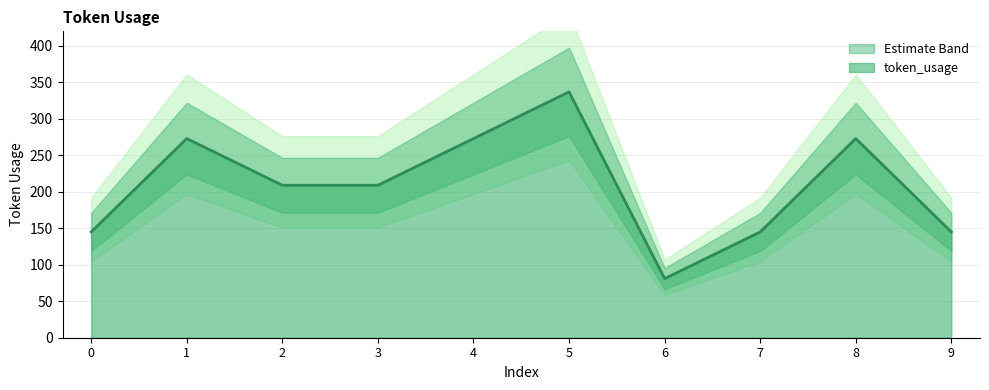

True or false: the data shows 145 at 9.

True